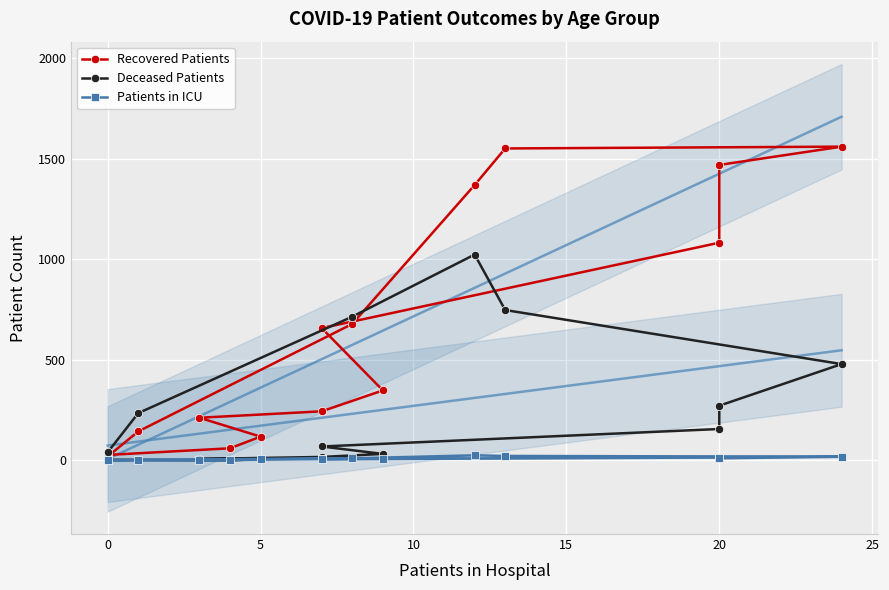

How many interior local valleys does the Patients in ICU series have?

3